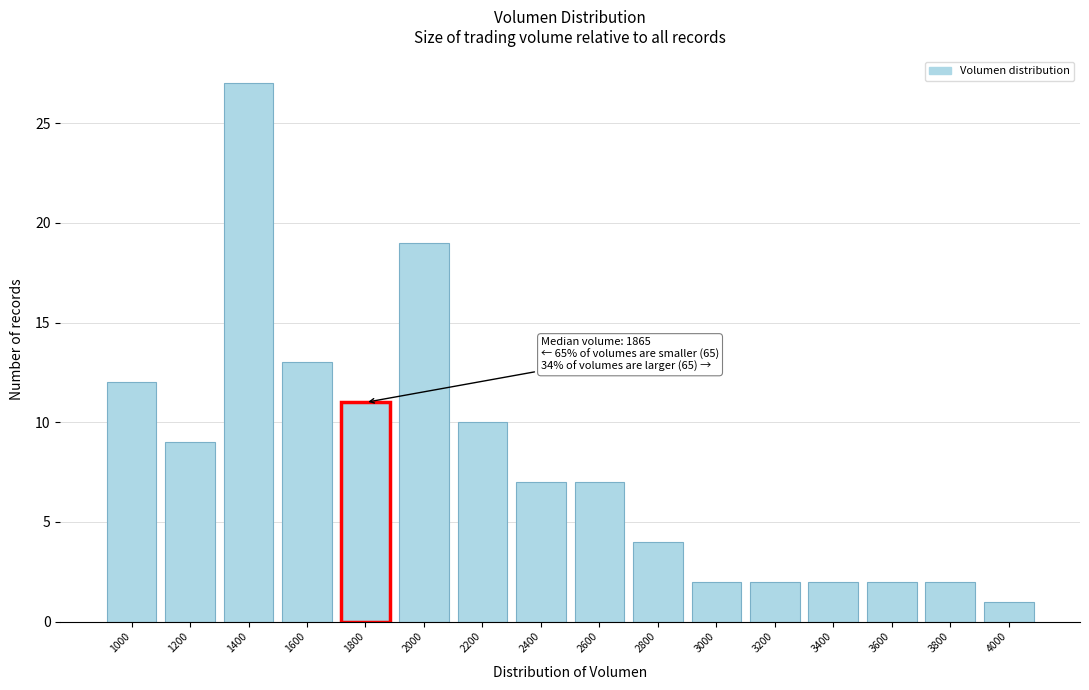

Reading left to right, transcribe all the data shown in this chart.

1000=12	1200=9	1400=27	1600=13	1800=11	2000=19	2200=10	2400=7	2600=7	2800=4	3000=2	3200=2	3400=2	3600=2	3800=2	4000=1